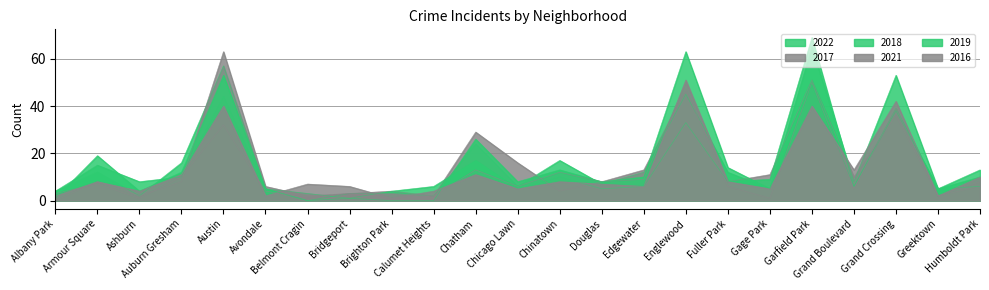

Reading right to left, list all the values displayed in this chart.

2022: Humboldt Park=13	Greektown=5	Grand Crossing=39	Grand Boulevard=6	Garfield Park=49	Gage Park=5	Fuller Park=12	Englewood=45	Edgewater=12	Douglas=7	Chinatown=17	Chicago Lawn=6	Chatham=24	Calumet Heights=2	Brighton Park=3	Bridgeport=3	Belmont Cragin=0	Avondale=5	Austin=44	Auburn Gresham=10	Ashburn=8	Armour Square=15	Albany Park=4
2017: Humboldt Park=8	Greektown=2	Grand Crossing=36	Grand Boulevard=10	Garfield Park=51	Gage Park=11	Fuller Park=8	Englewood=50	Edgewater=9	Douglas=8	Chinatown=4	Chicago Lawn=16	Chatham=29	Calumet Heights=2	Brighton Park=4	Bridgeport=3	Belmont Cragin=1	Avondale=4	Austin=32	Auburn Gresham=10	Ashburn=1	Armour Square=7	Albany Park=3
2018: Humboldt Park=10	Greektown=5	Grand Crossing=38	Grand Boulevard=6	Garfield Park=69	Gage Park=9	Fuller Park=8	Englewood=33	Edgewater=6	Douglas=5	Chinatown=10	Chicago Lawn=5	Chatham=17	Calumet Heights=6	Brighton Park=4	Bridgeport=1	Belmont Cragin=3	Avondale=5	Austin=57	Auburn Gresham=16	Ashburn=2	Armour Square=12	Albany Park=4
2021: Humboldt Park=6	Greektown=2	Grand Crossing=39	Grand Boulevard=5	Garfield Park=50	Gage Park=1	Fuller Park=6	Englewood=47	Edgewater=13	Douglas=8	Chinatown=12	Chicago Lawn=6	Chatham=13	Calumet Heights=2	Brighton Park=3	Bridgeport=3	Belmont Cragin=2	Avondale=6	Austin=63	Auburn Gresham=8	Ashburn=2	Armour Square=8	Albany Park=0
2019: Humboldt Park=6	Greektown=5	Grand Crossing=53	Grand Boulevard=8	Garfield Park=65	Gage Park=5	Fuller Park=14	Englewood=63	Edgewater=10	Douglas=8	Chinatown=13	Chicago Lawn=8	Chatham=26	Calumet Heights=0	Brighton Park=0	Bridgeport=1	Belmont Cragin=0	Avondale=5	Austin=53	Auburn Gresham=12	Ashburn=4	Armour Square=19	Albany Park=1
2016: Humboldt Park=10	Greektown=2	Grand Crossing=42	Grand Boulevard=13	Garfield Park=40	Gage Park=5	Fuller Park=8	Englewood=51	Edgewater=6	Douglas=7	Chinatown=8	Chicago Lawn=5	Chatham=11	Calumet Heights=4	Brighton Park=1	Bridgeport=6	Belmont Cragin=7	Avondale=2	Austin=40	Auburn Gresham=11	Ashburn=4	Armour Square=8	Albany Park=2